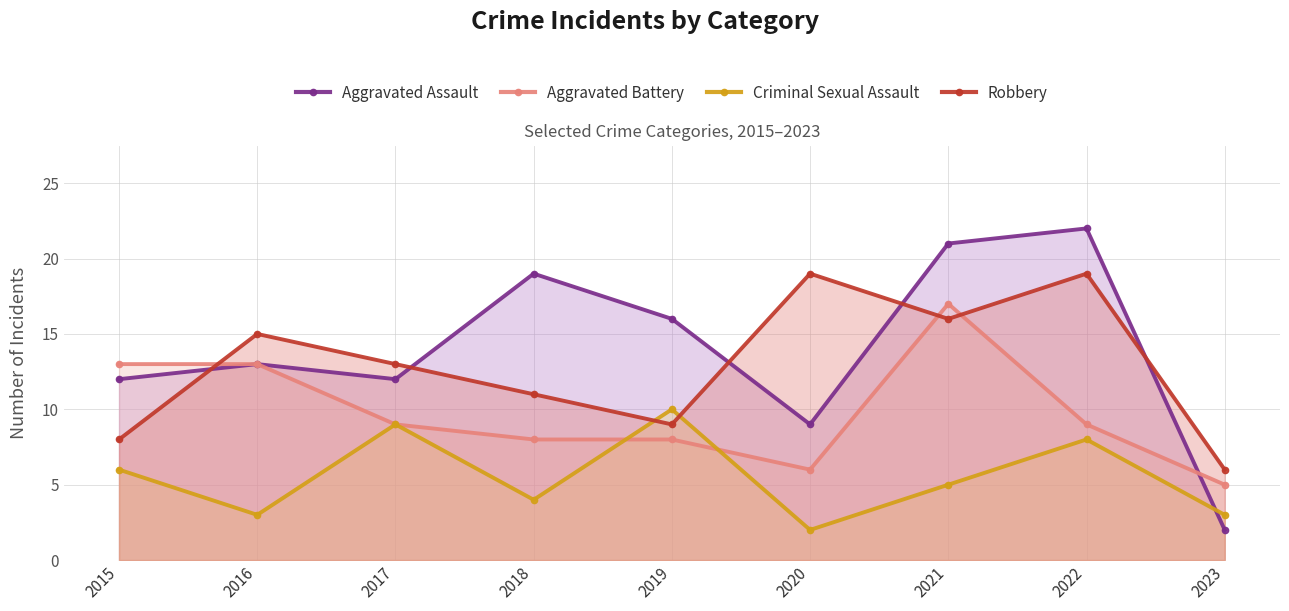

What is the value of the Criminal Sexual Assault point at the 1st from the left?

6